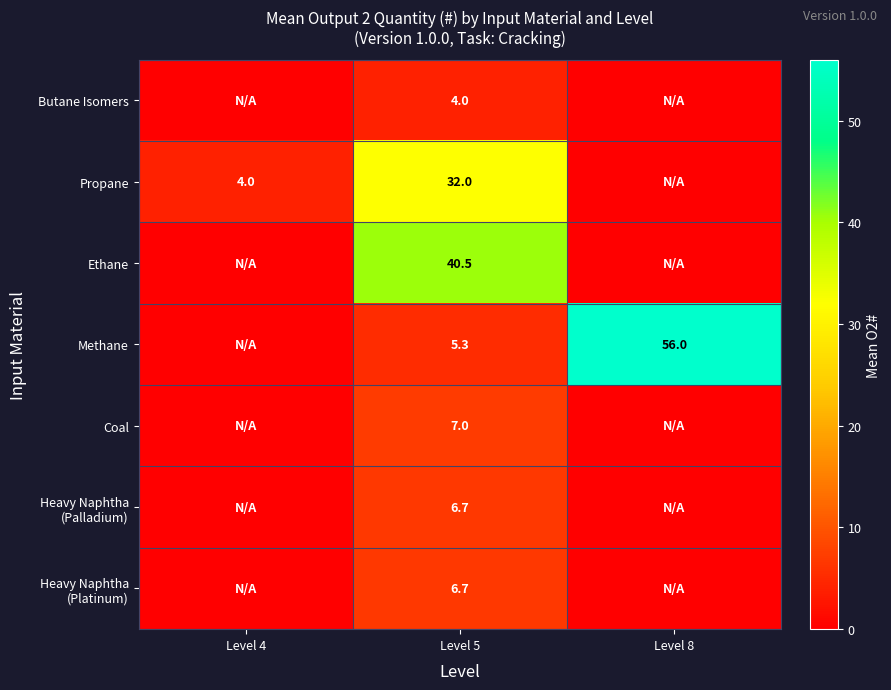

What is the spread (max minus min) of values at Level 5?

36.5